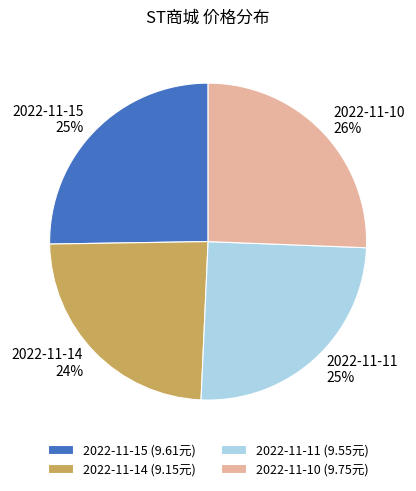

Which category has the smallest portion of the pie?

2022-11-14